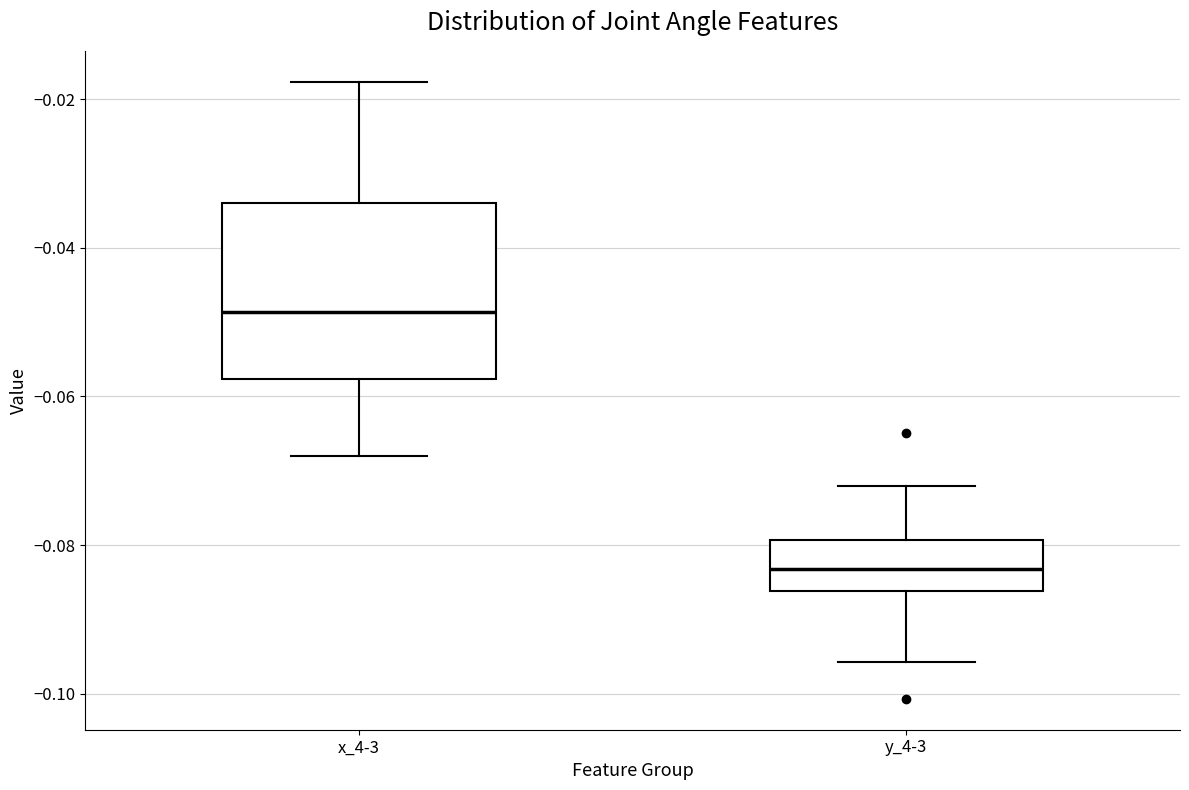

Where does the median line of the box for x_4-3 sit on the y-axis? The values are not printed on the chart, so give them approximately, as read against the axis.

-0.048